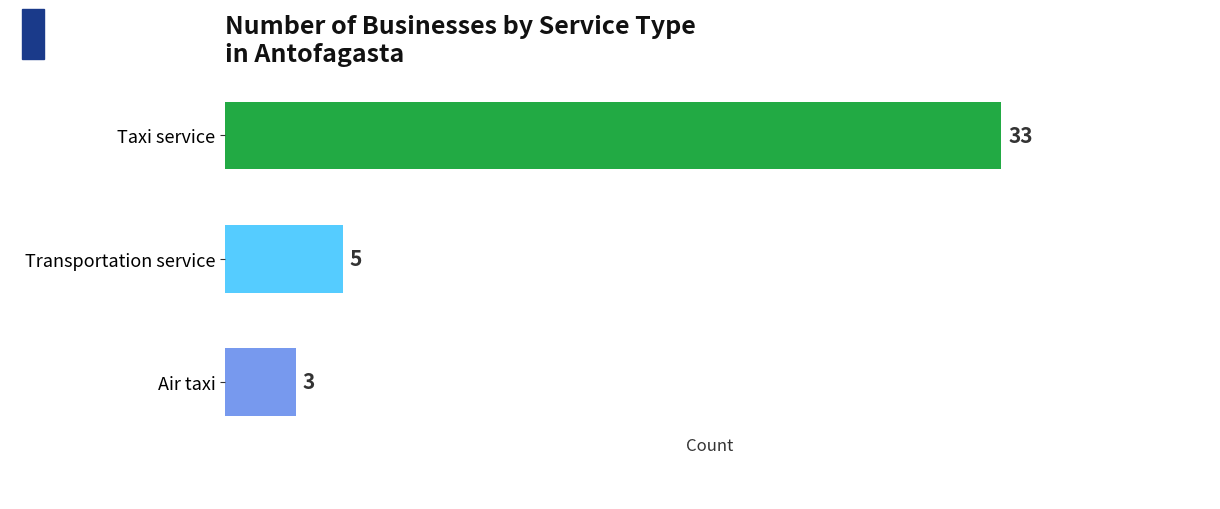

Rank the categories by value from lowest to highest.

Air taxi, Transportation service, Taxi service